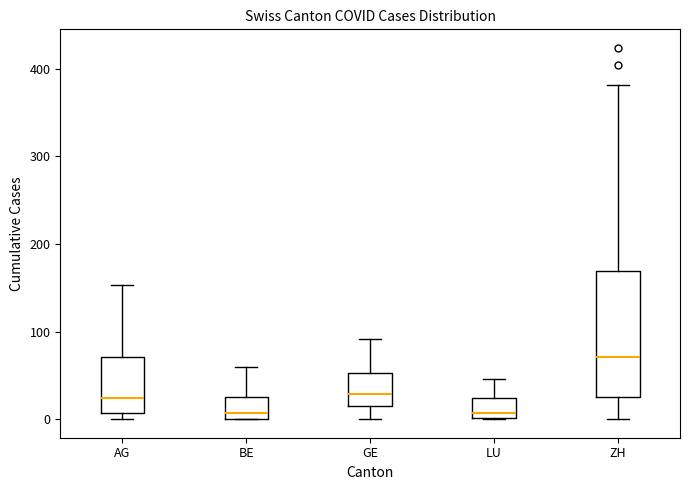

Which box is the tallest, from its lower edge to its upper edge?

ZH